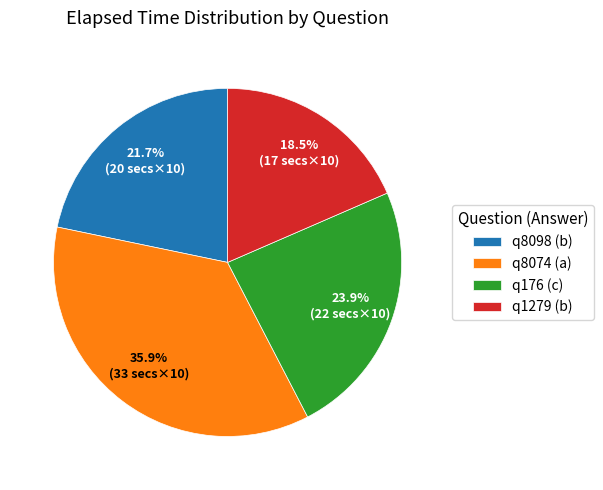

What is the total percentage of q8098 (b) and q8074 (a)?

57.6%